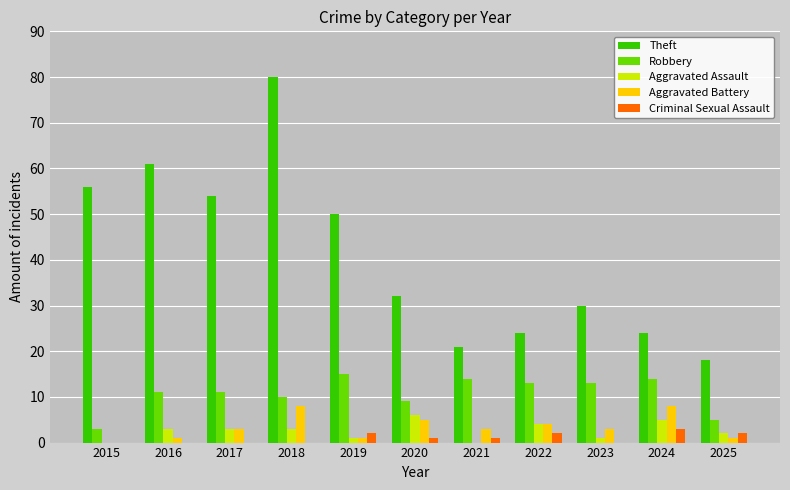

Is it true that Robbery equals 13 at 2023?

True